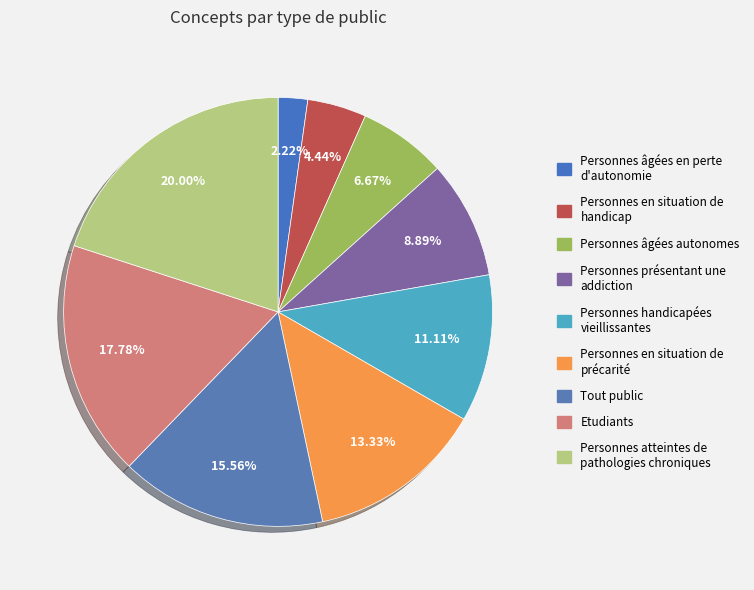

Approximately how many times larger is the value at Tout public compared to Personnes présentant une addiction?

1.8